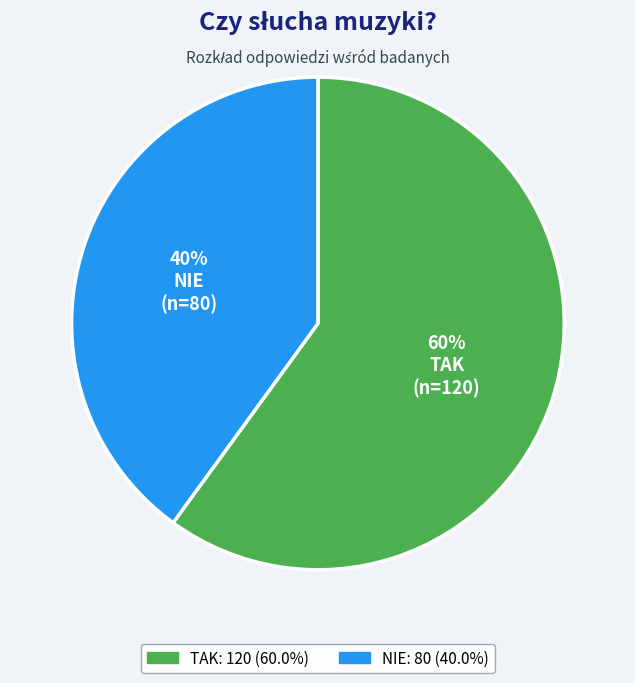

What percentage is the NIE slice, to the nearest percent?

40%